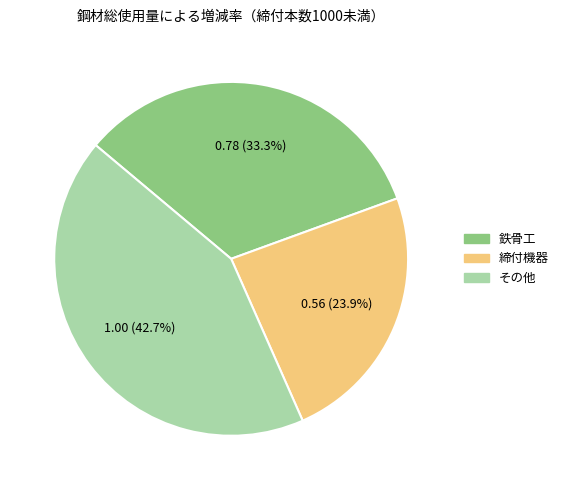

Count the number of slices in the pie.

3